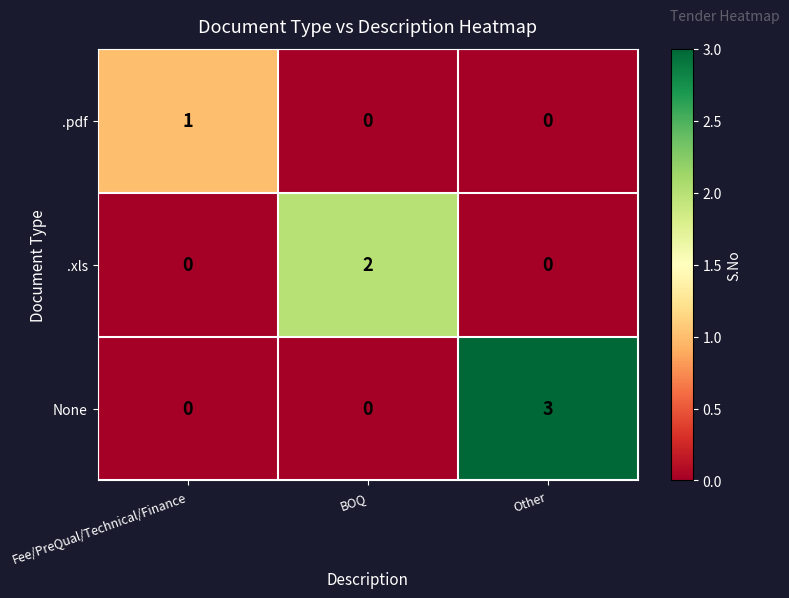

Which series has the largest total across all categories?

None